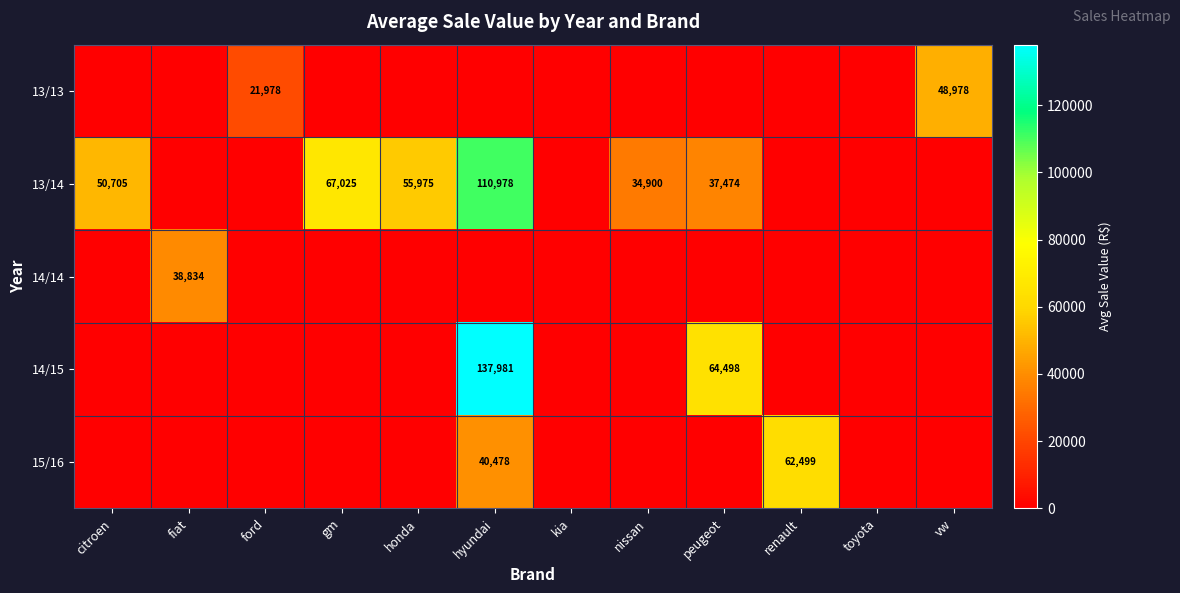

True or false: 13/14 has a value of 147368 at hyundai.

False